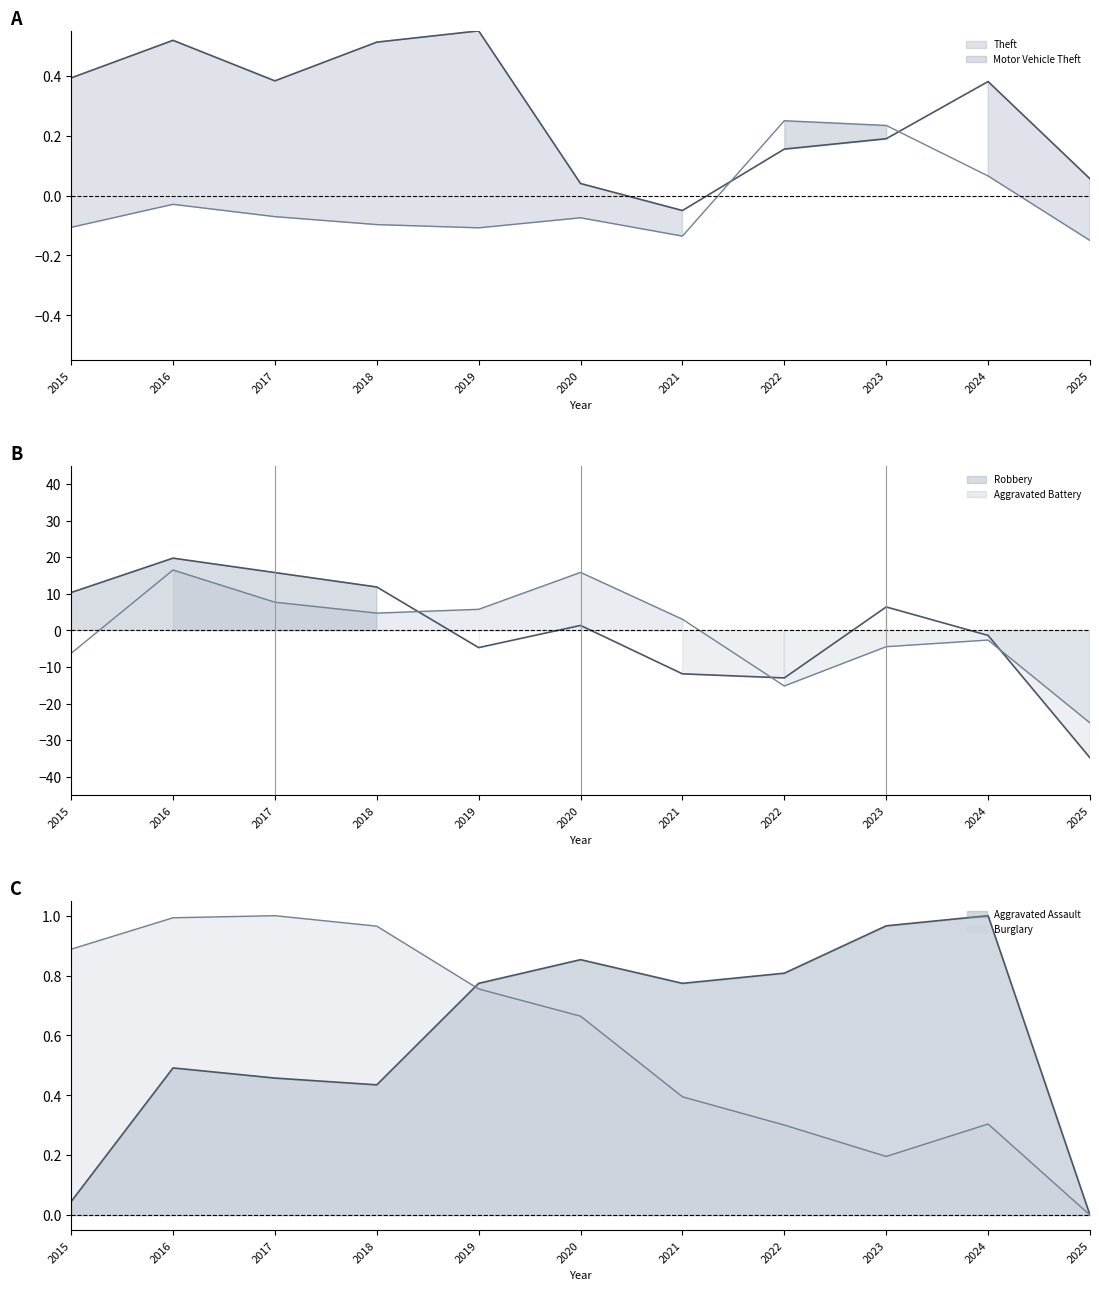

How many series are shown in this chart?

6